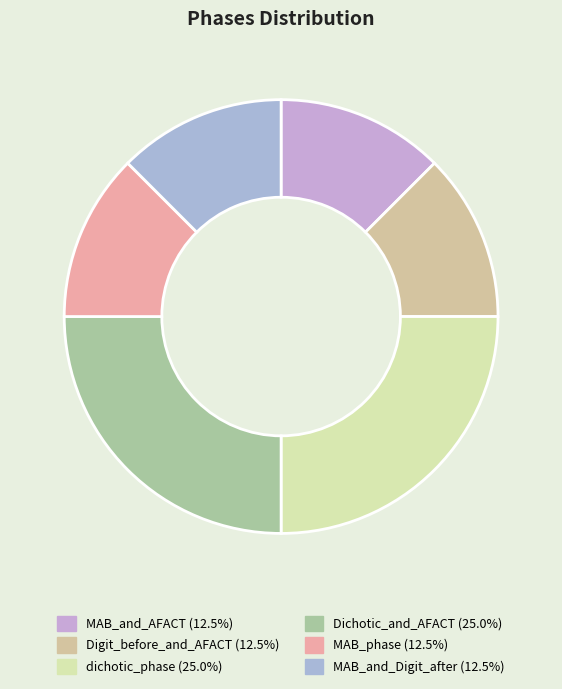

Which slice is the smallest?

Digit_before_and_AFACT